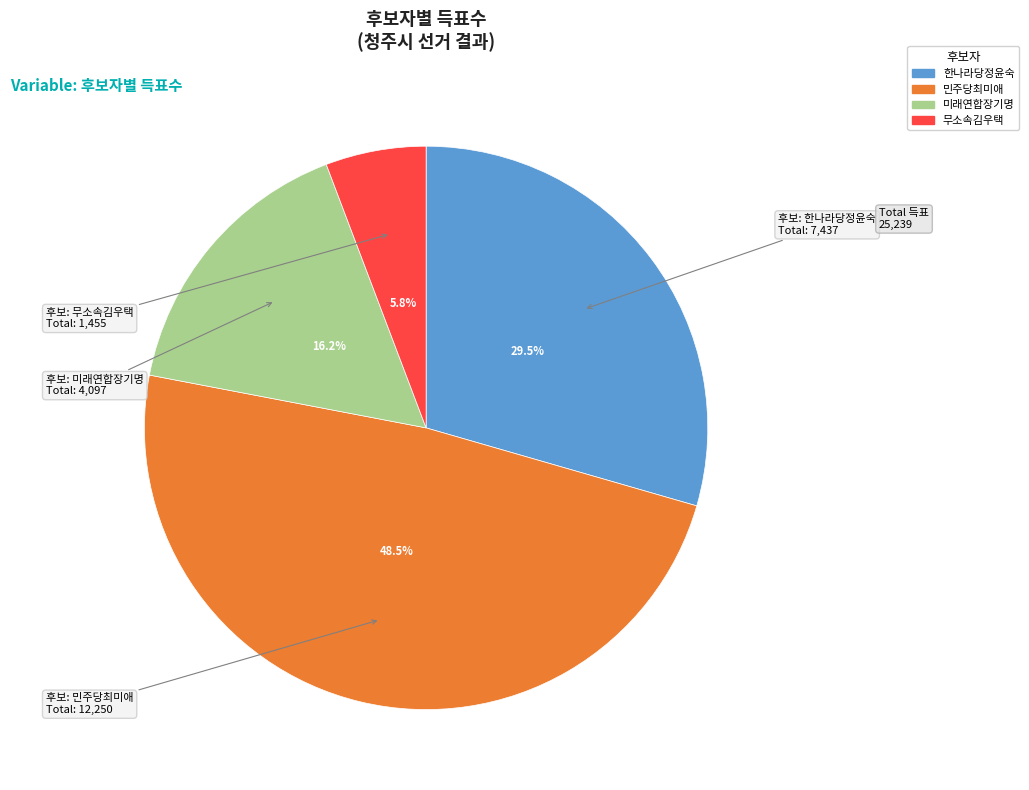

Which category has the smallest portion of the pie?

무소속김우택